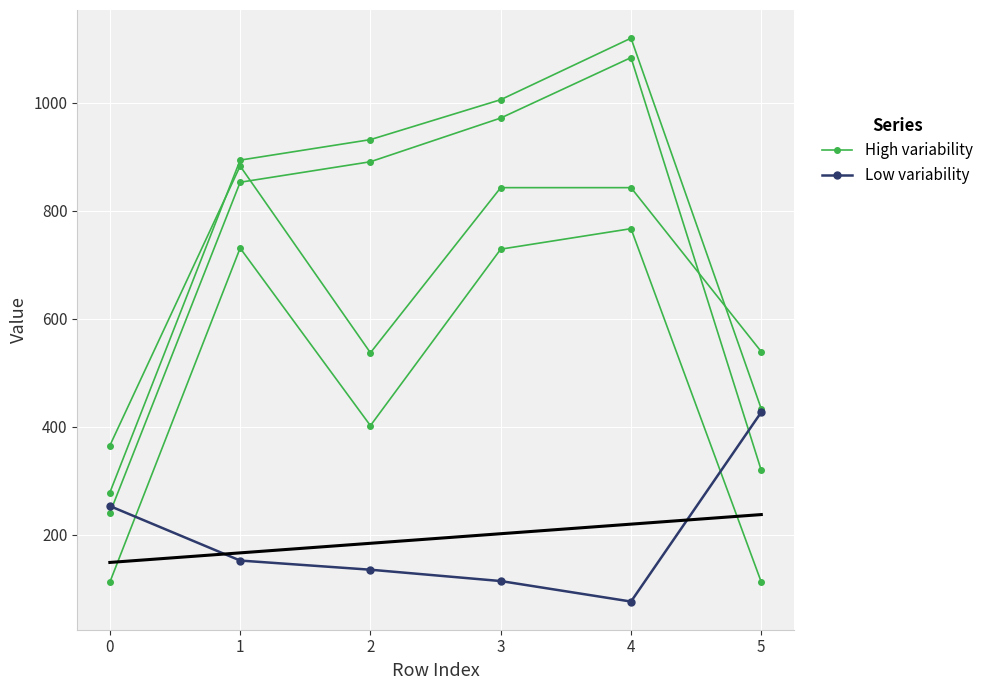

What is the value of the High variability point at the 4th from the left?

729